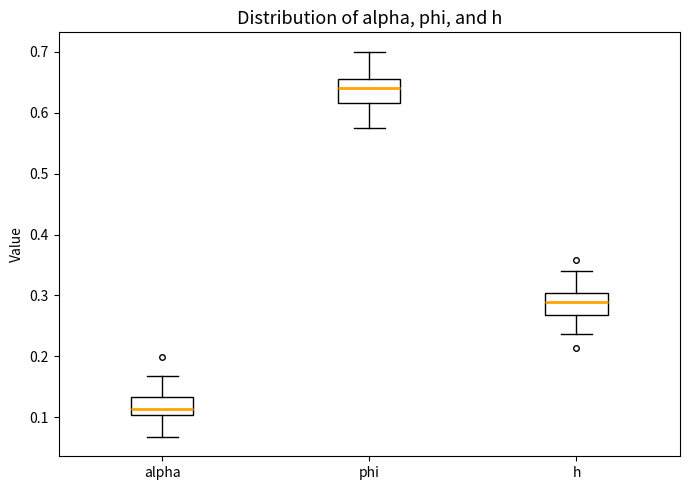

Reading left to right, read every box against the y-axis: the position of its median line, the range the box covers, and the ends of its whiskers. The values are not printed on the chart, so give them approximately, as read against the axis.

alpha: median 0.11, box 0.10 to 0.13, whiskers 0.07 to 0.17
phi: median 0.64, box 0.62 to 0.66, whiskers 0.58 to 0.70
h: median 0.29, box 0.27 to 0.30, whiskers 0.24 to 0.34